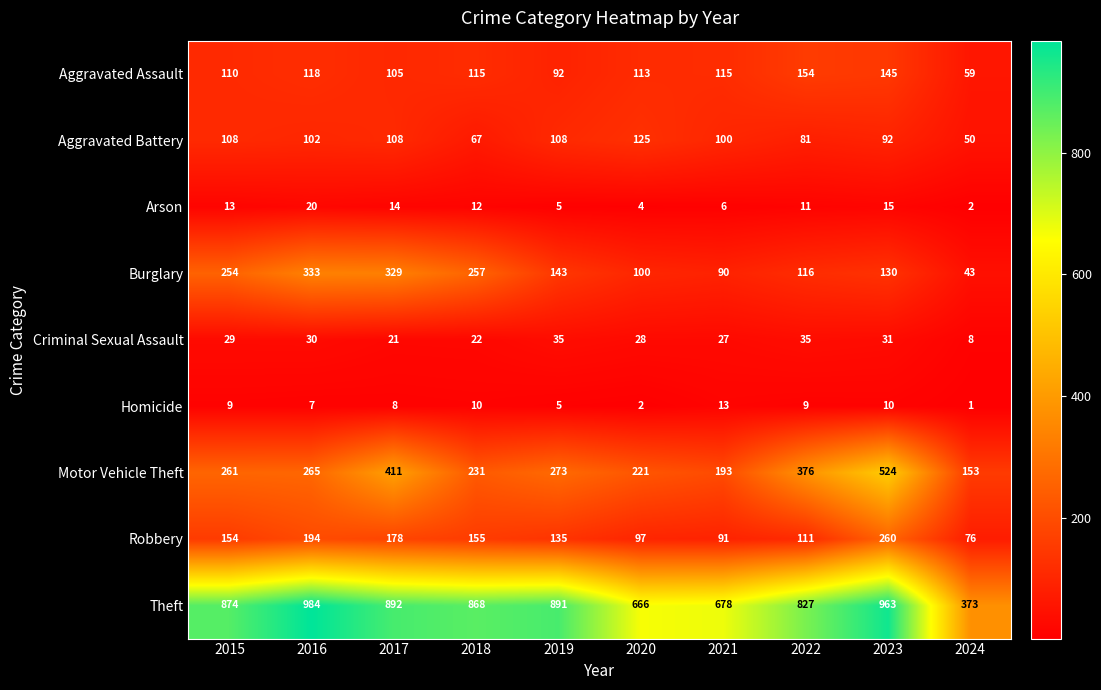

What is the sum of all Homicide values?

74